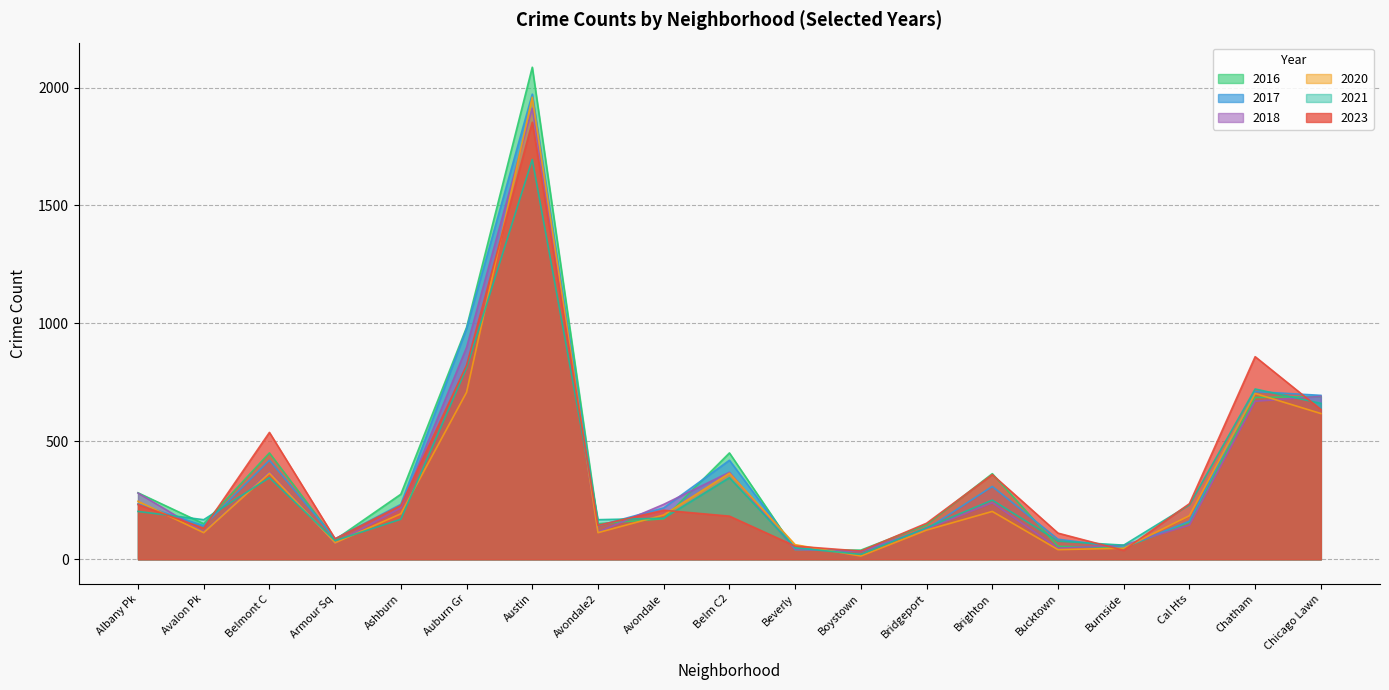

Between Beverly and Brighton, which series saw the biggest shift?

2016